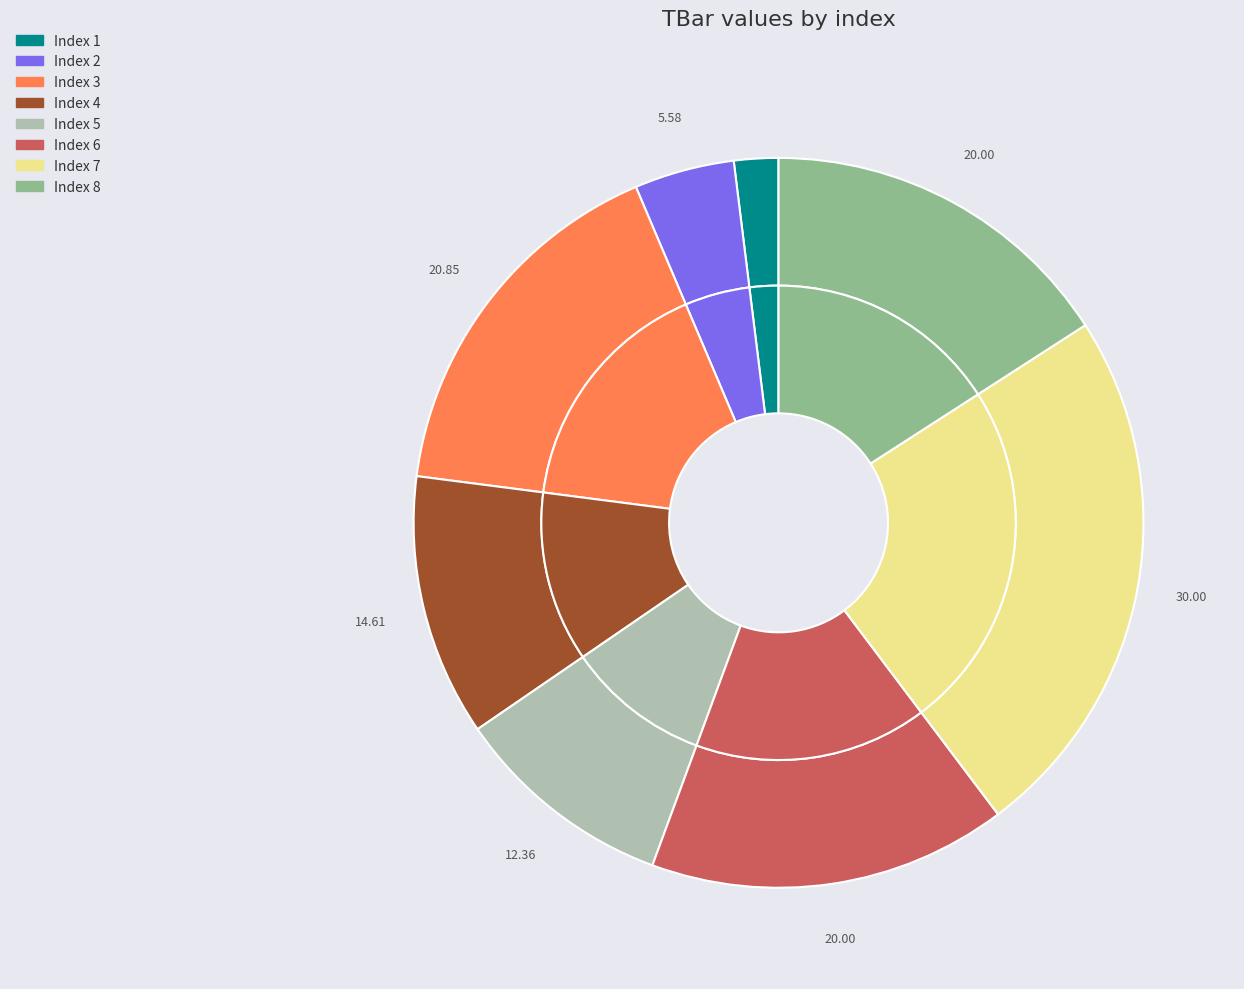

Which slice is the largest?

7